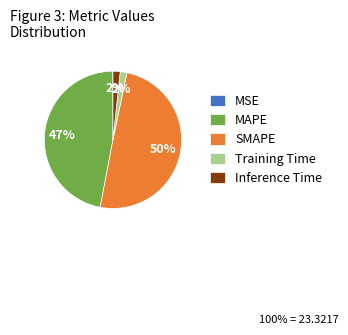

To the nearest percent, what percentage of the pie is Inference Time?

2%